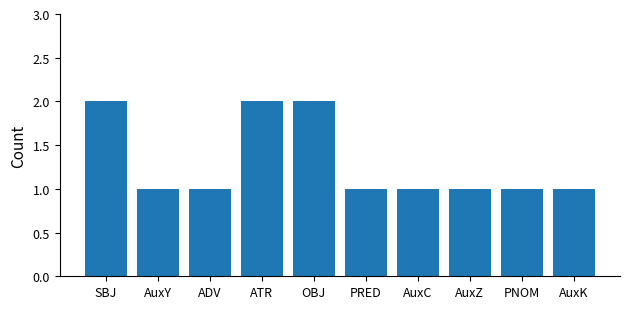

Reading left to right, list all the values displayed in this chart.

SBJ=2	AuxY=1	ADV=1	ATR=2	OBJ=2	PRED=1	AuxC=1	AuxZ=1	PNOM=1	AuxK=1